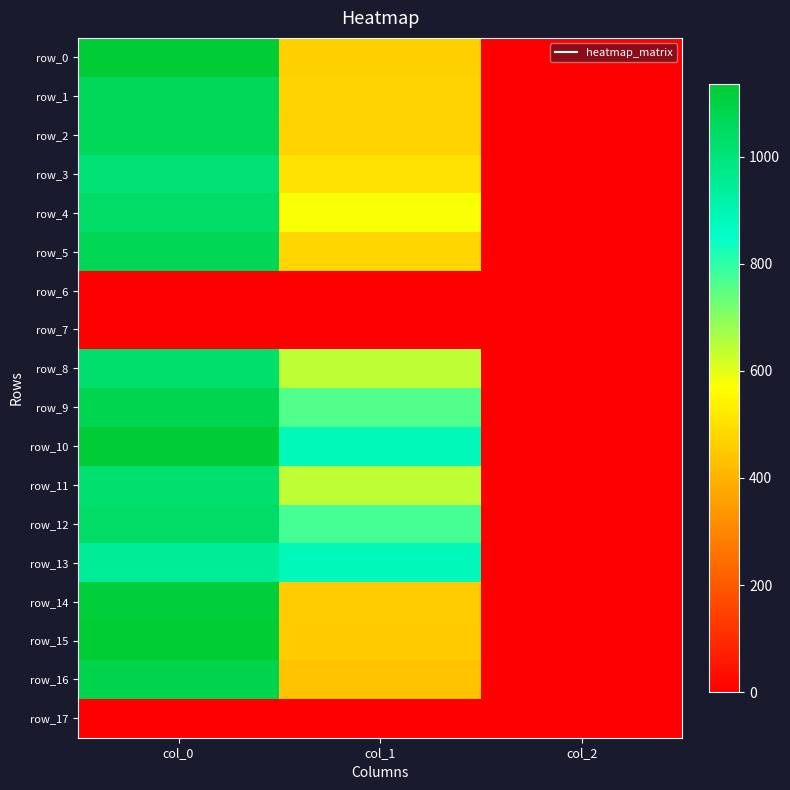

Which series has the largest range (max minus min)?

row_15